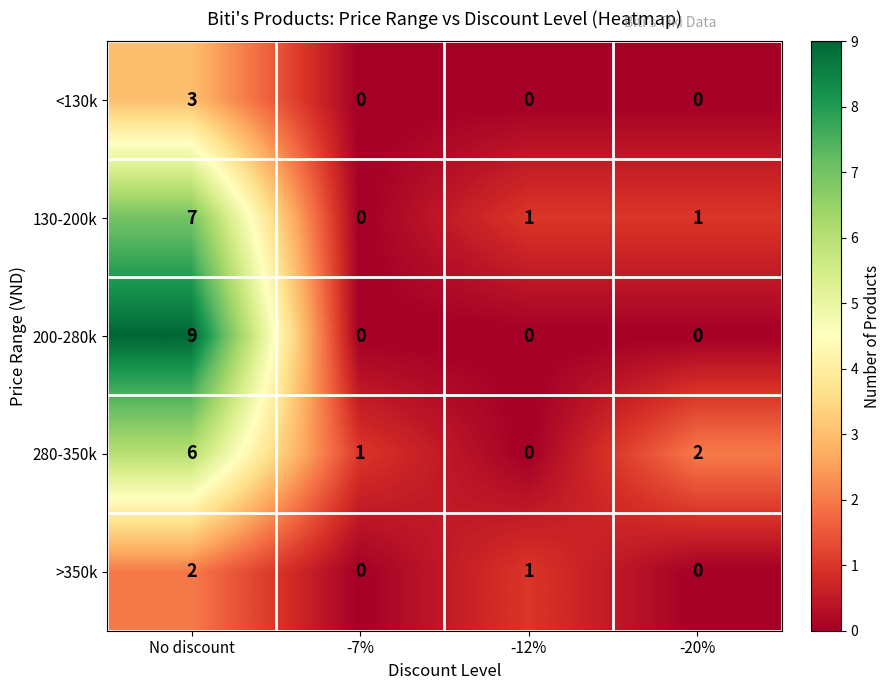

Reading right to left, what are all the values shown in this chart?

<130k: -20%=0	-12%=0	-7%=0	No discount=3
130-200k: -20%=1	-12%=1	-7%=0	No discount=7
200-280k: -20%=0	-12%=0	-7%=0	No discount=9
280-350k: -20%=2	-12%=0	-7%=1	No discount=6
>350k: -20%=0	-12%=1	-7%=0	No discount=2